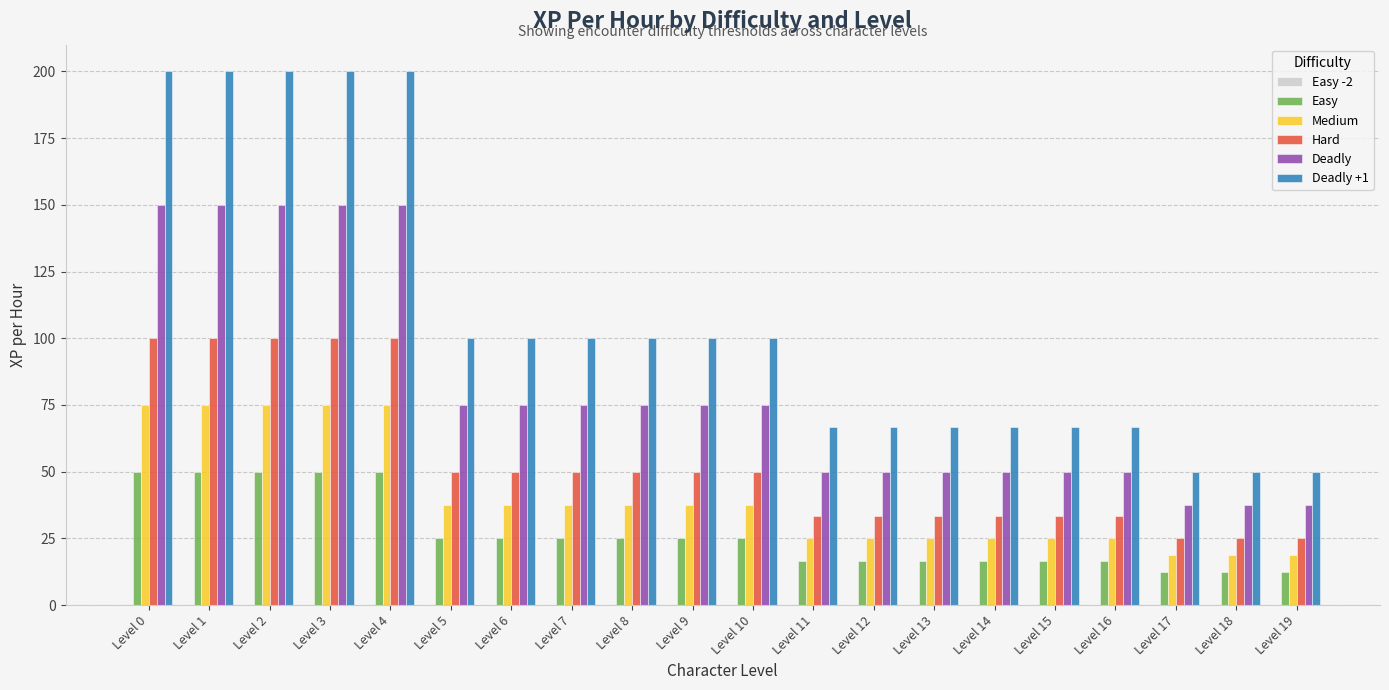

At how many categories does at least one series exceed 19?

20